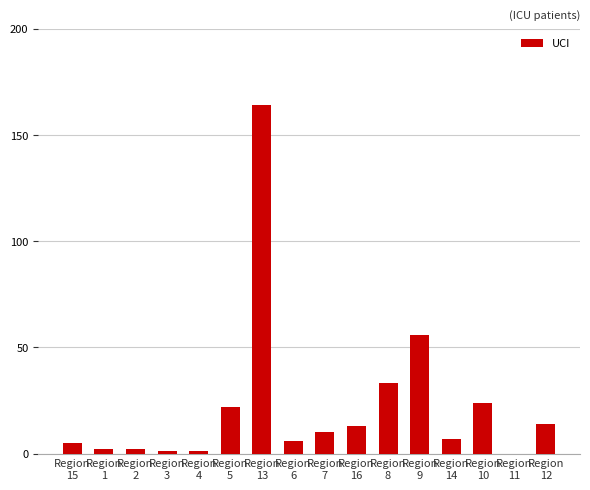

What is the maximum value shown in the chart?

164